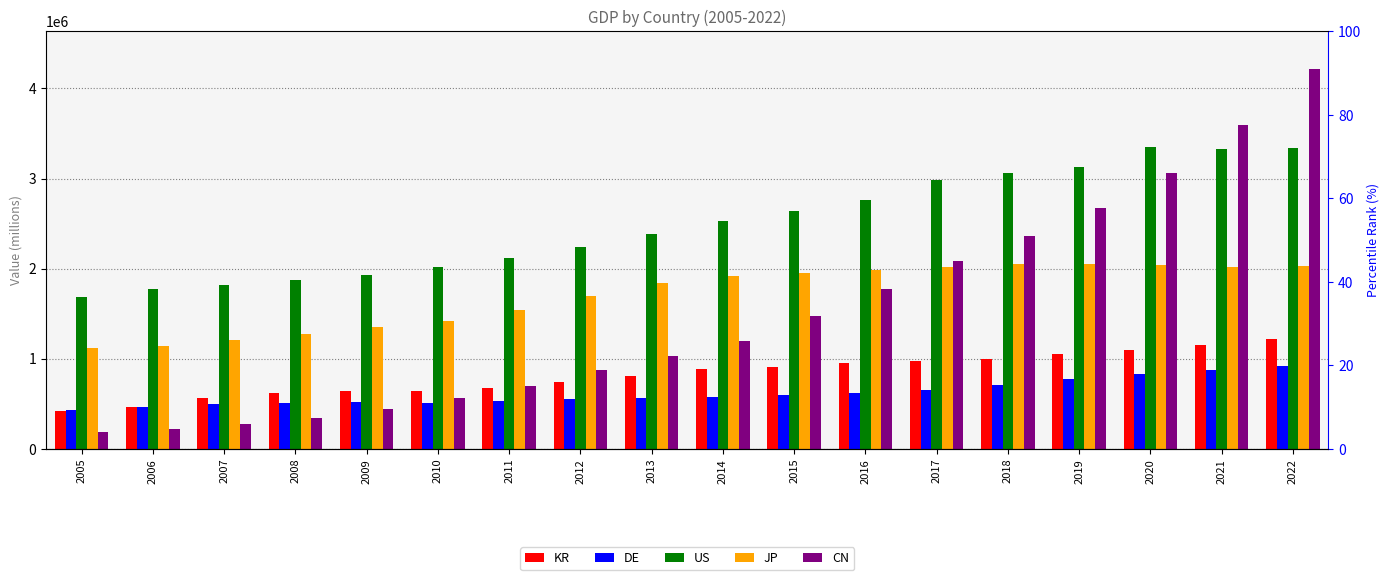

Between 2010 and 2019, which is larger?

2019